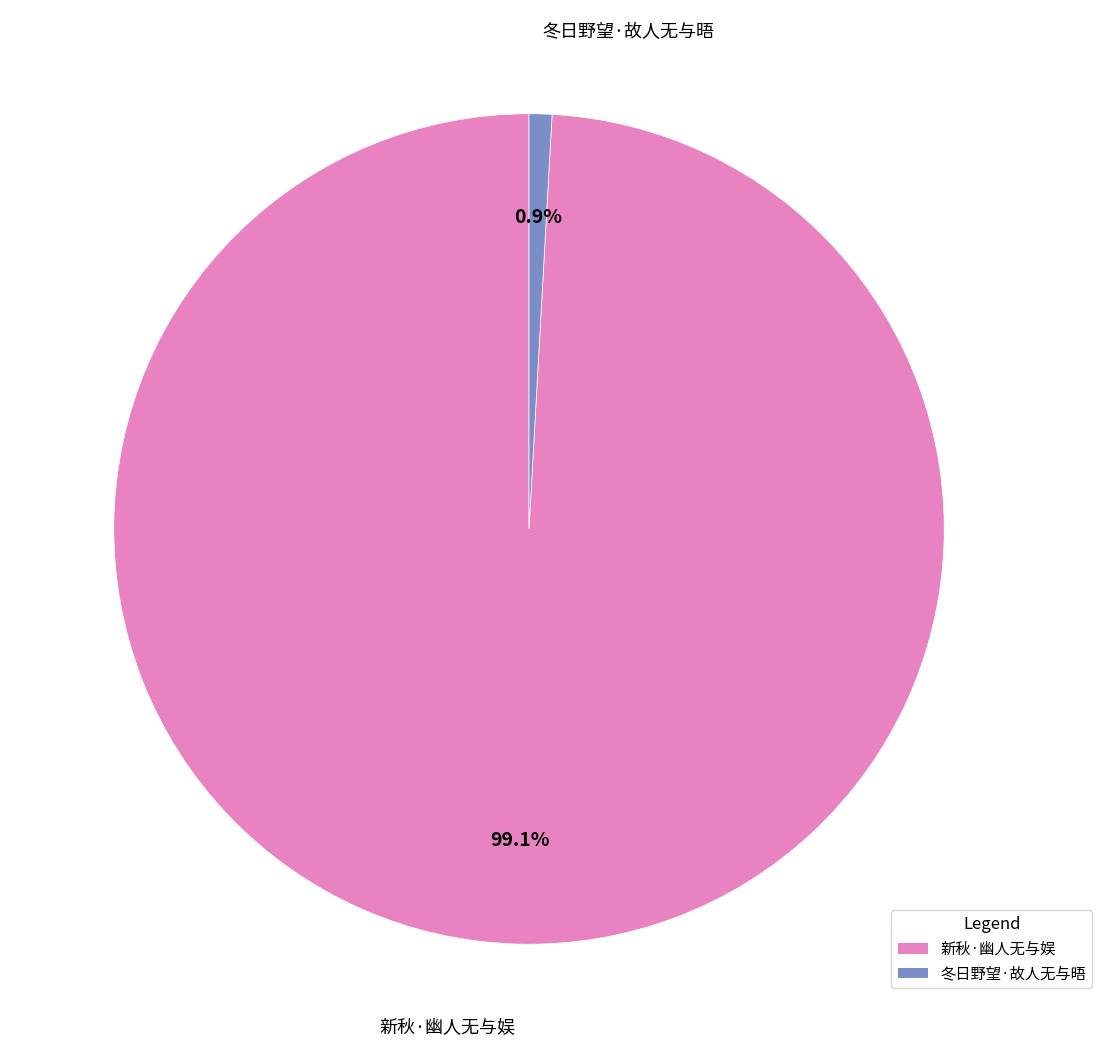

How many slices are in this pie chart?

2